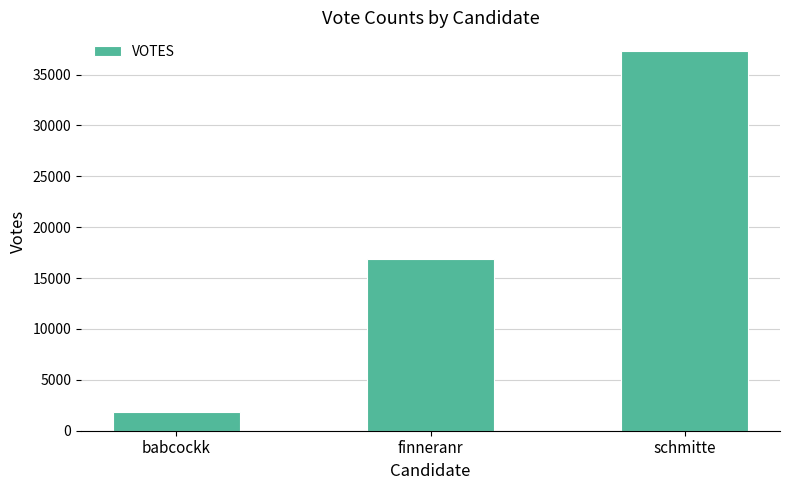

Reading left to right, what are all the values shown in this chart?

babcockk=1839	finneranr=16870	schmitte=37291